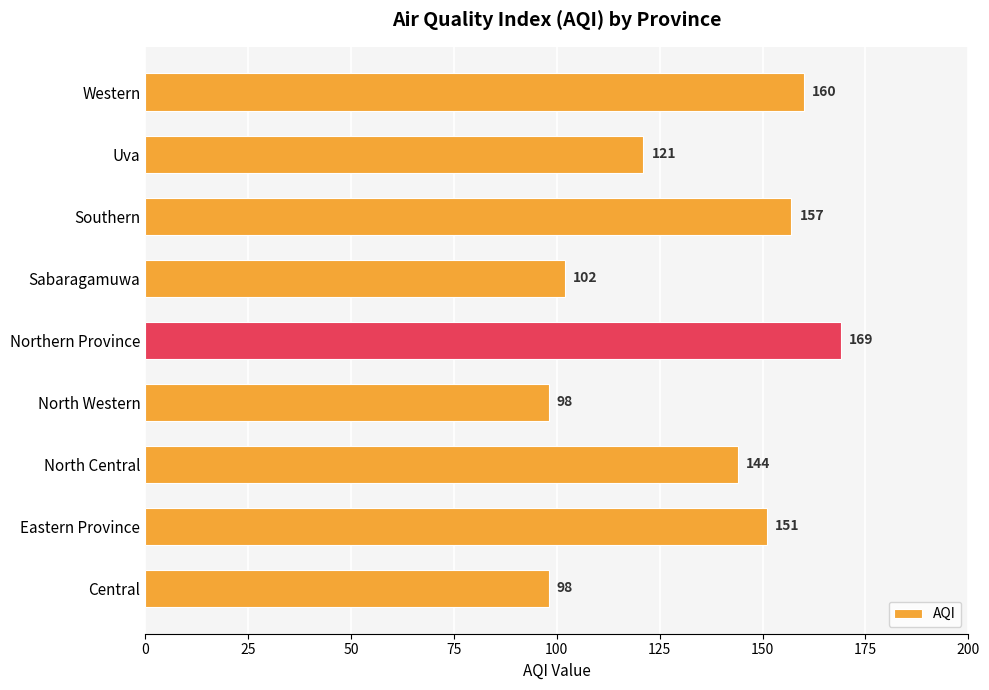

Reading top to bottom, extract all data points from this chart.

Western=160	Uva=121	Southern=157	Sabaragamuwa=102	Northern Province=169	North Western=98	North Central=144	Eastern Province=151	Central=98